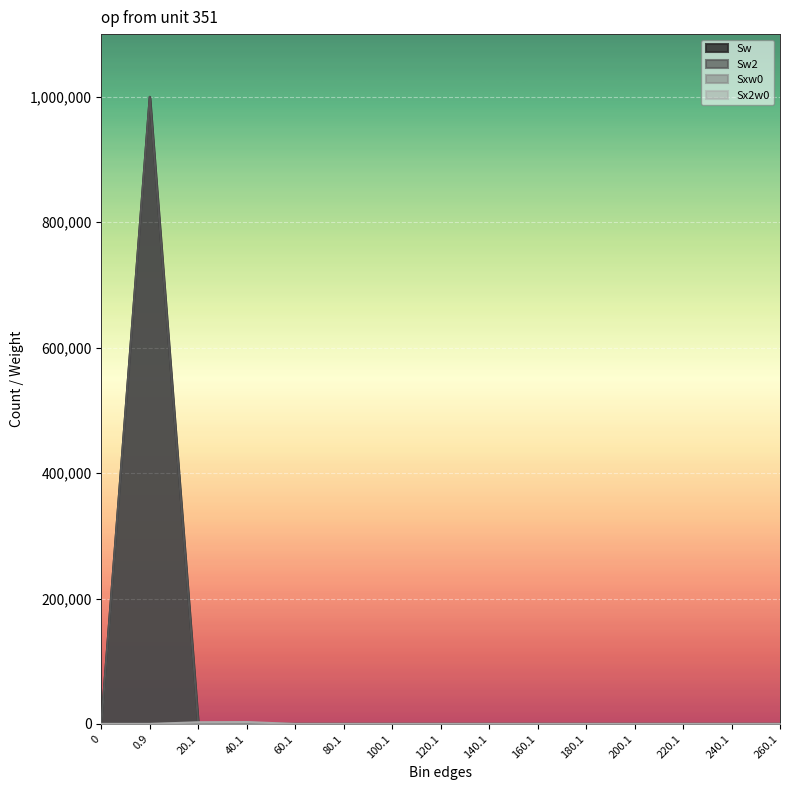

Does the chart display data point markers on the line(s)?

No